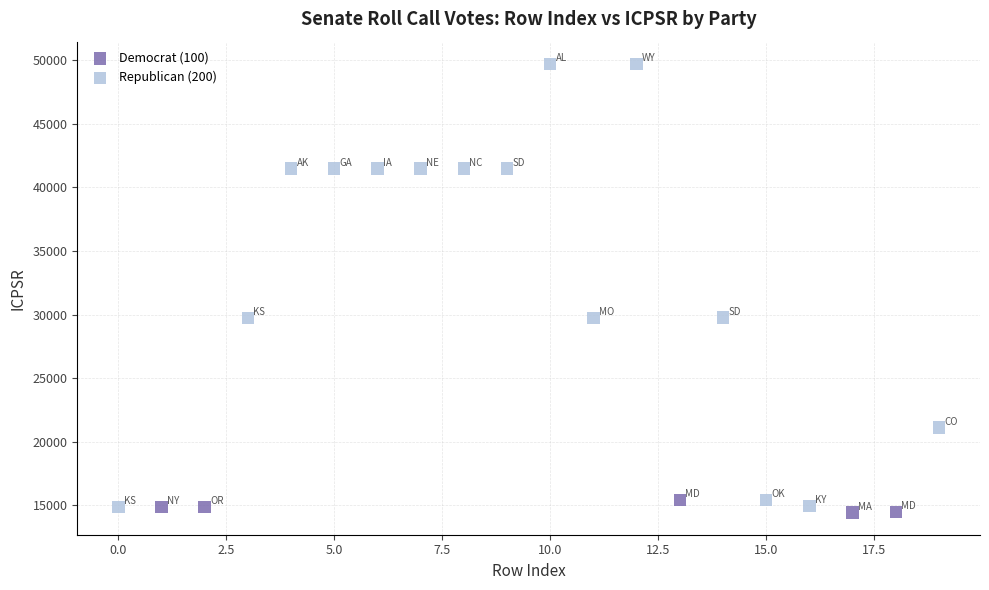

Which series reaches the minimum Y coordinate?

Democrat (100)